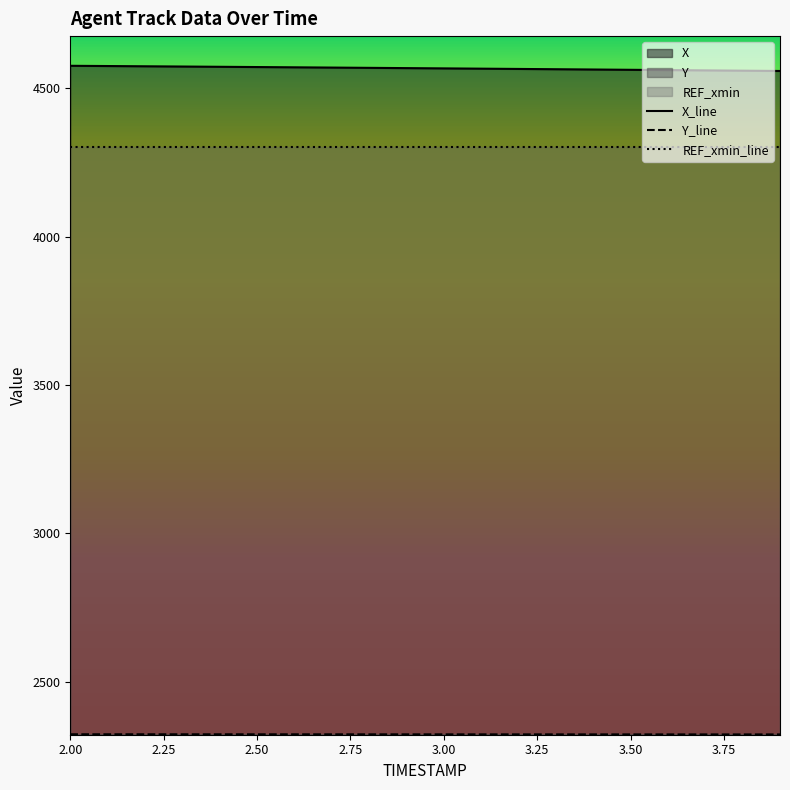

At how many categories does at least one series exceed 2947?

20